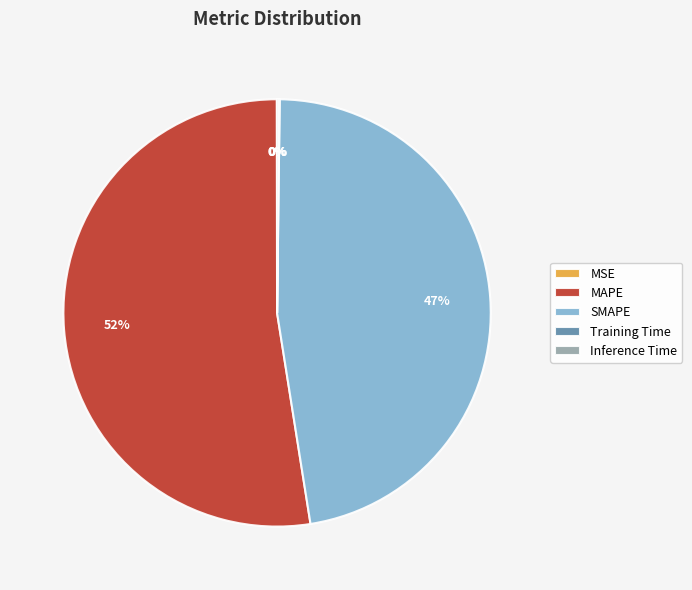

Does any single category account for the majority?

Yes